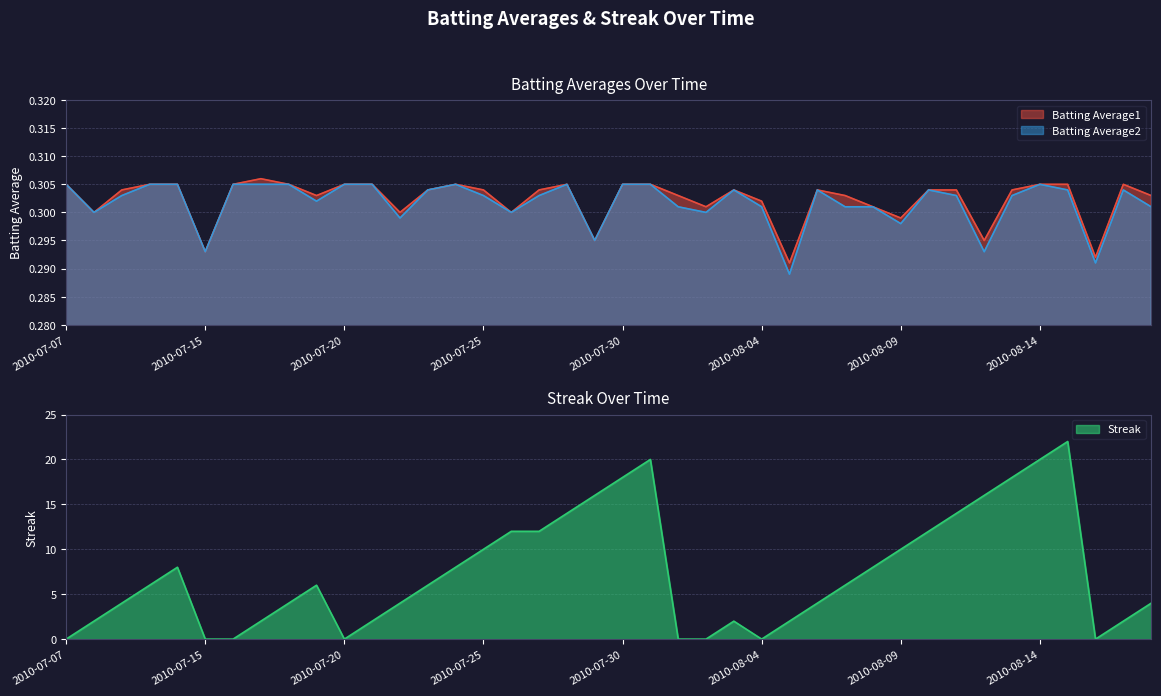

Reading right to left, what are all the values shown in this chart?

Batting Average1: 0.3	0.3	0.3	0.3	0.3	0.3	0.3	0.3	0.3	0.3	0.3	0.3	0.3	0.3	0.3	0.3	0.3	0.3	0.3	0.3	0.3	0.3	0.3	0.3	0.3	0.3	0.3	0.3	0.3	0.3	0.3	0.3	0.3	0.3	0.3	0.3	0.3	0.3	0.3	0.3
Batting Average2: 0.3	0.3	0.3	0.3	0.3	0.3	0.3	0.3	0.3	0.3	0.3	0.3	0.3	0.3	0.3	0.3	0.3	0.3	0.3	0.3	0.3	0.3	0.3	0.3	0.3	0.3	0.3	0.3	0.3	0.3	0.3	0.3	0.3	0.3	0.3	0.3	0.3	0.3	0.3	0.3
Streak: 4.0	2.0	0.0	22.0	20.0	18.0	16.0	14.0	12.0	10.0	8.0	6.0	4.0	2.0	0.0	2.0	0.0	0.0	20.0	18.0	16.0	14.0	12.0	12.0	10.0	8.0	6.0	4.0	2.0	0.0	6.0	4.0	2.0	0.0	0.0	8.0	6.0	4.0	2.0	0.0